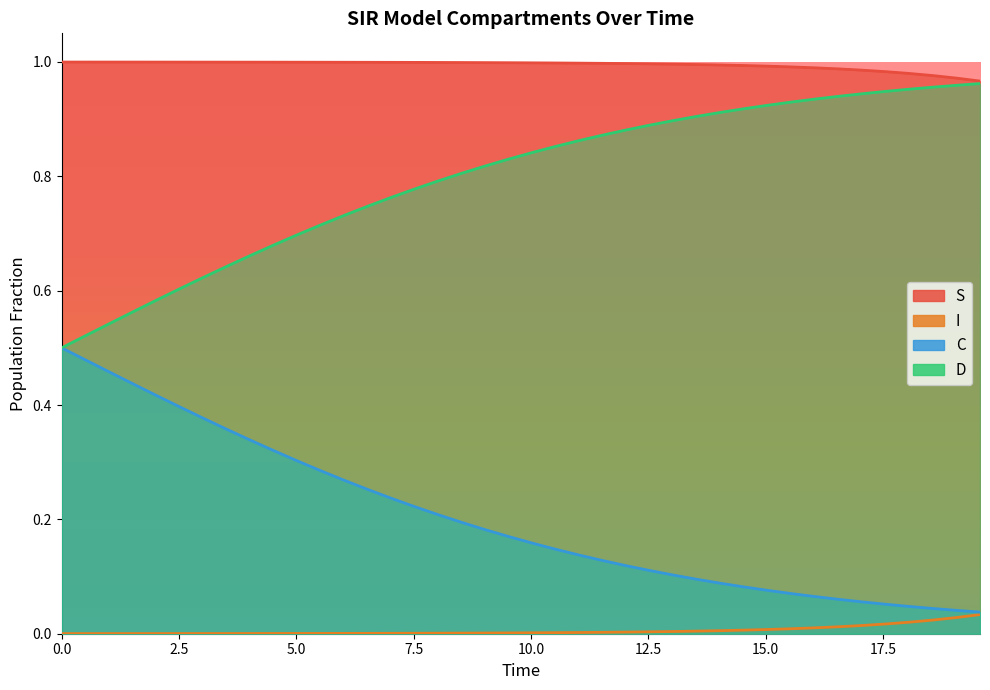

What is the approximate value of S at 5.0?

1.0